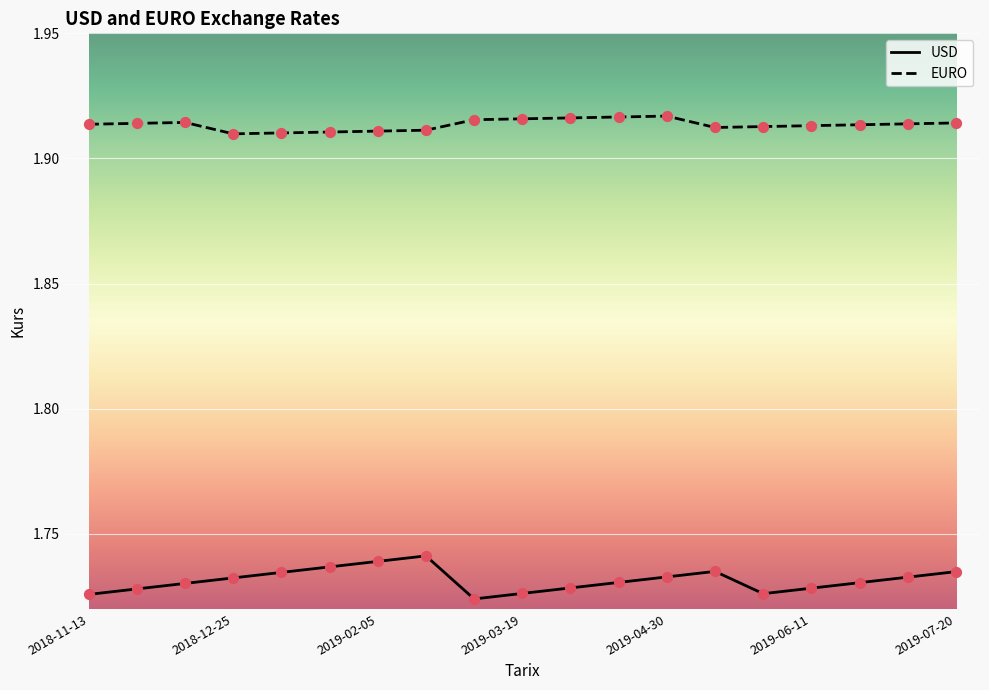

What are all the series names shown in the legend?

USD, EURO